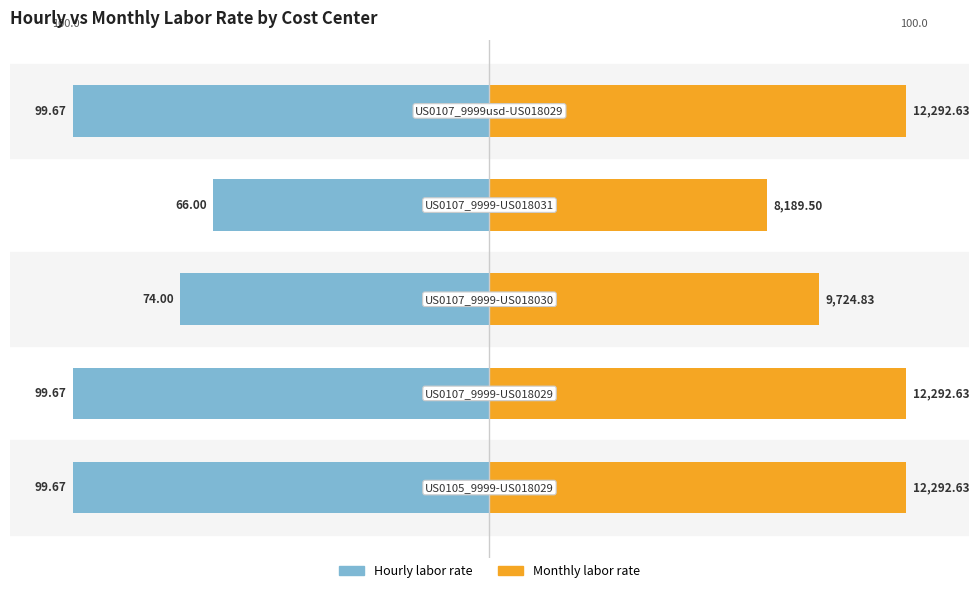

Which series has the largest total across all categories?

Monthly labor rate